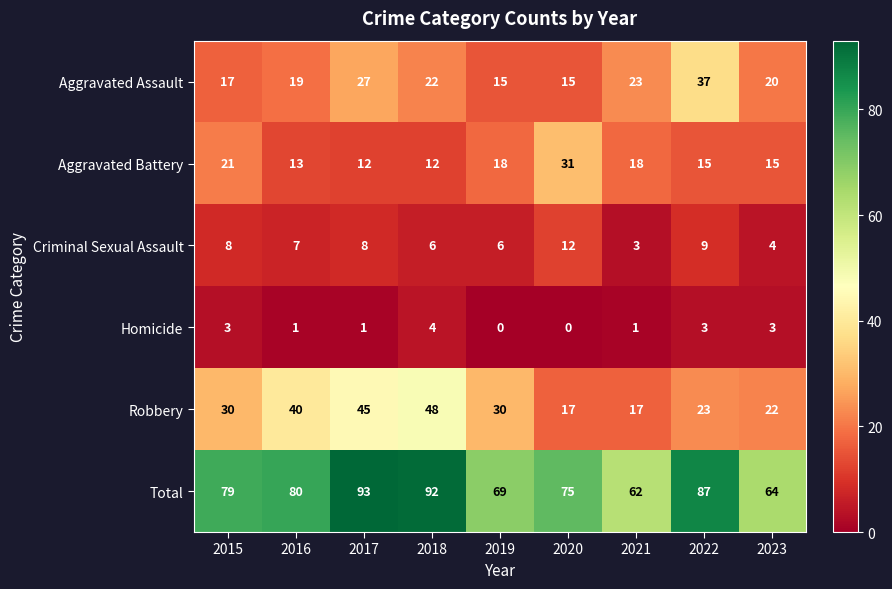

Is it true that Robbery equals 17 at 2021?

True